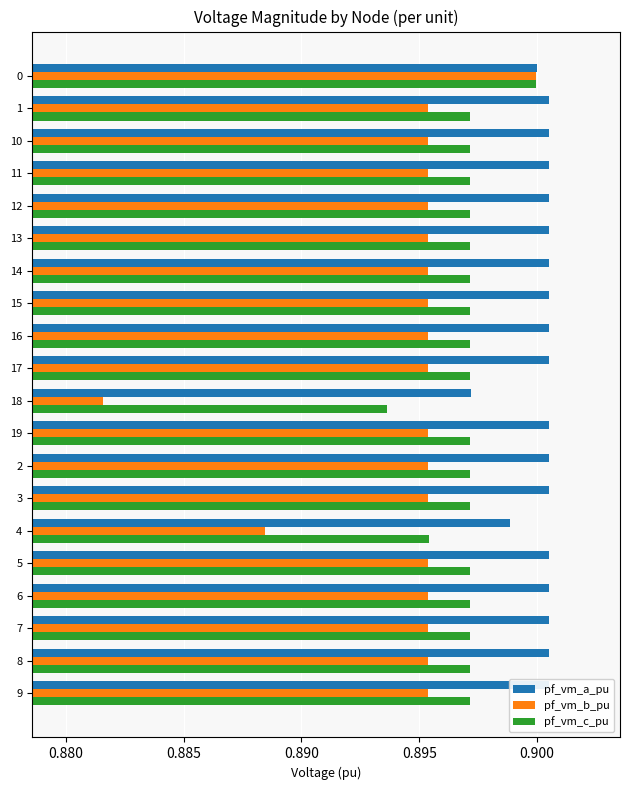

What is the sum of the pf_vm_a_pu values at 18 and 19?

1.8